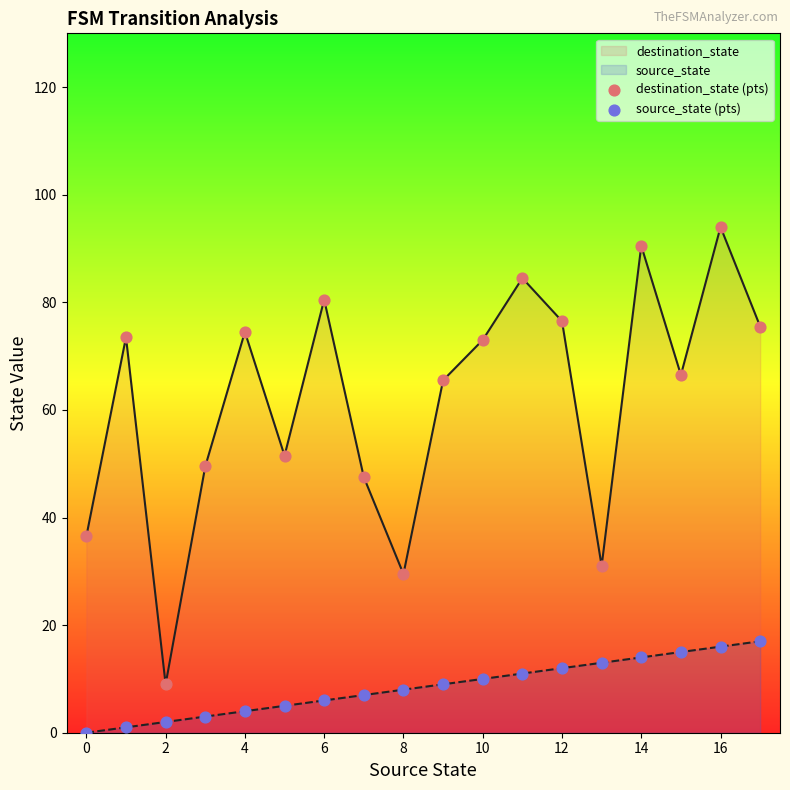

Which series has the largest total across all categories?

destination_state